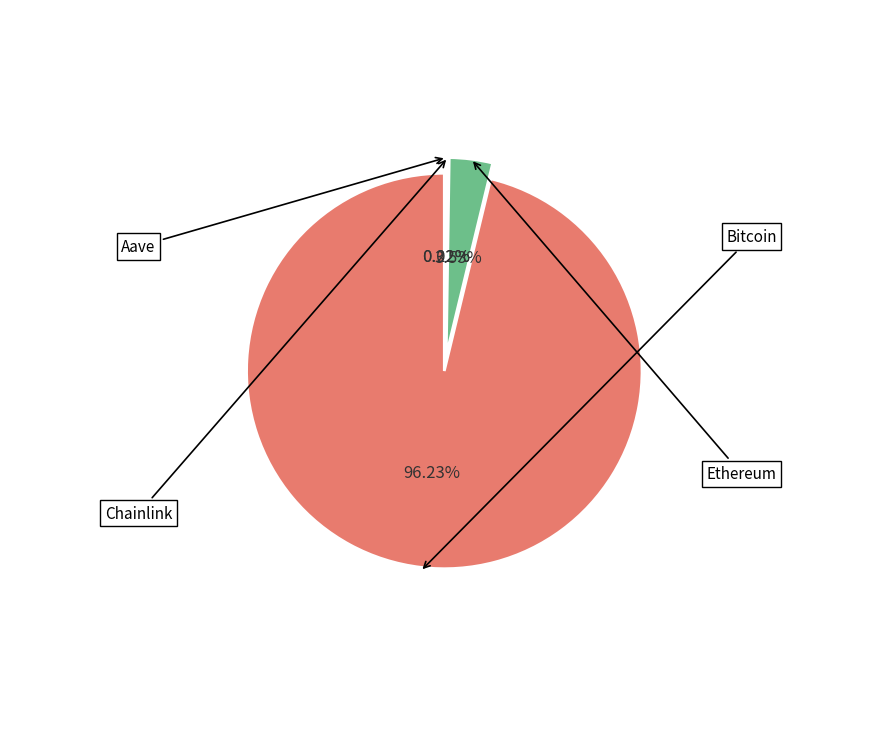

To the nearest percent, what is the average slice percentage?

25%